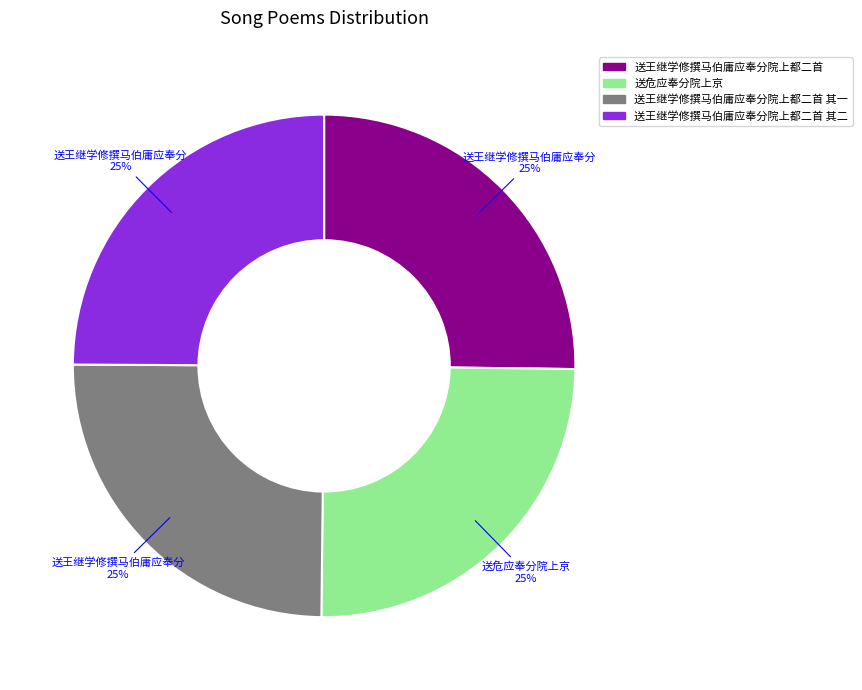

How many slices are in this pie chart?

4